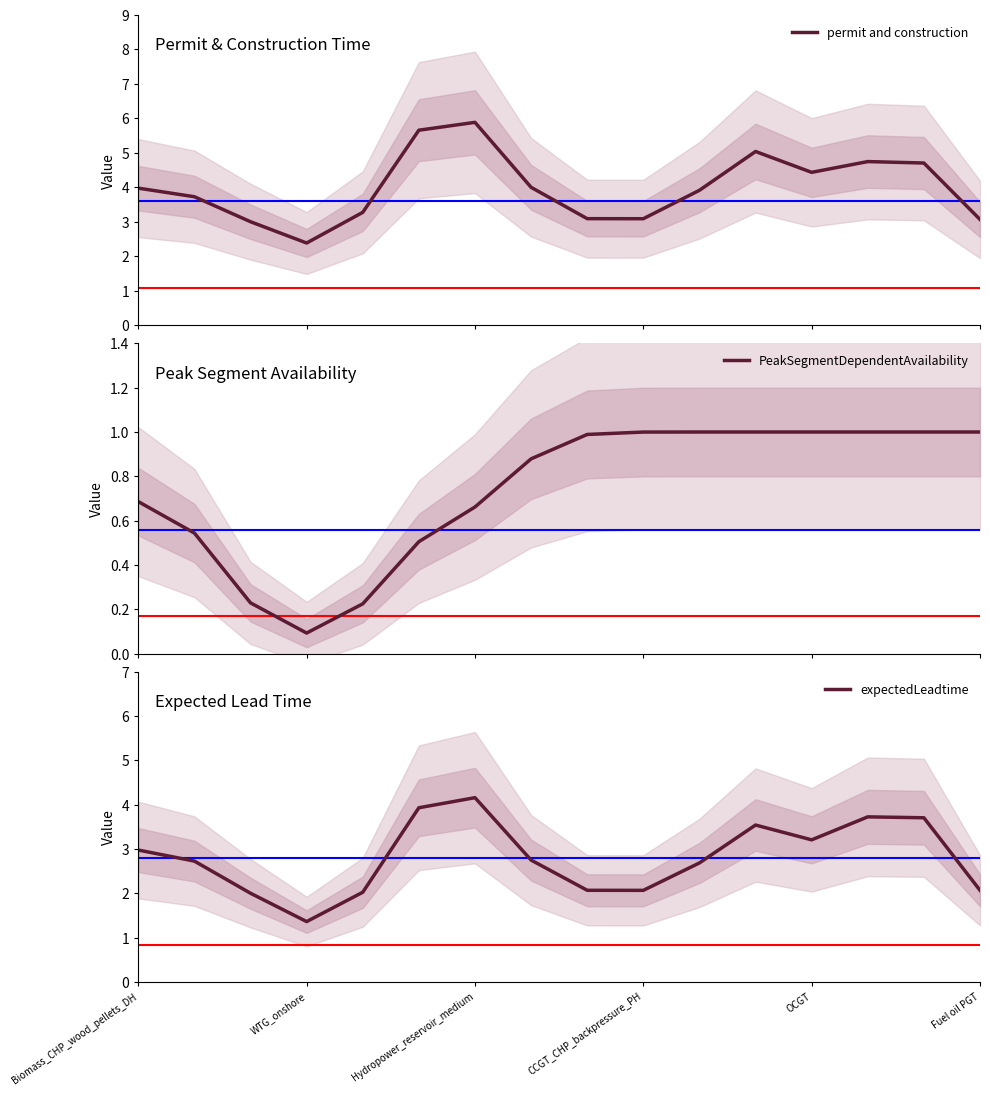

Is it true that expectedLeadtime equals 3.0 at Biomass_CHP_wood_pellets_DH?

True